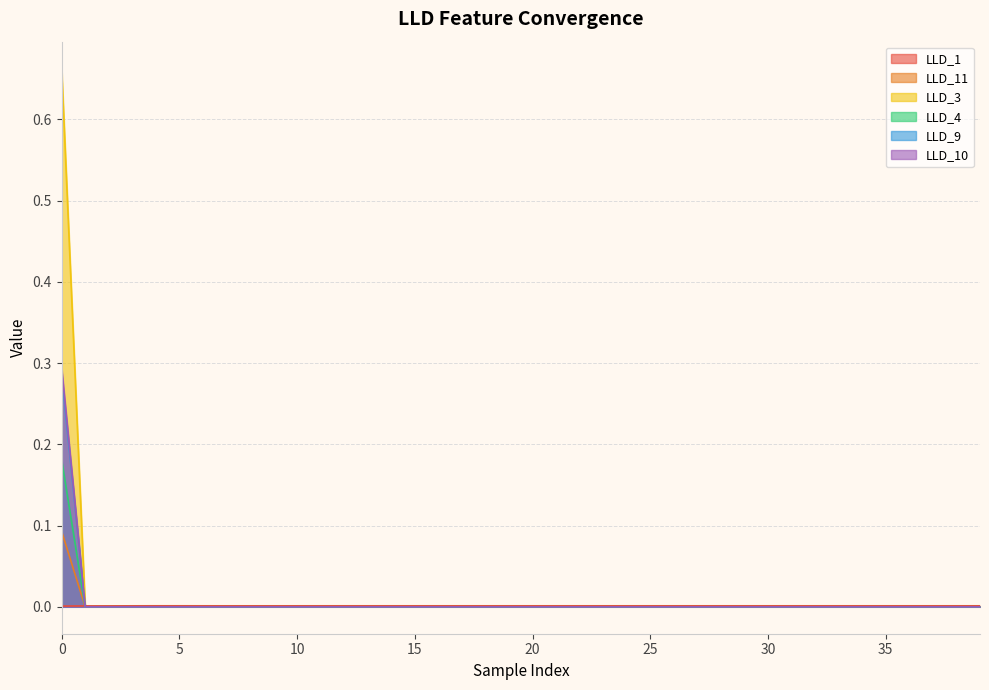

True or false: LLD_10 has a value of 0.2 at 14.

False